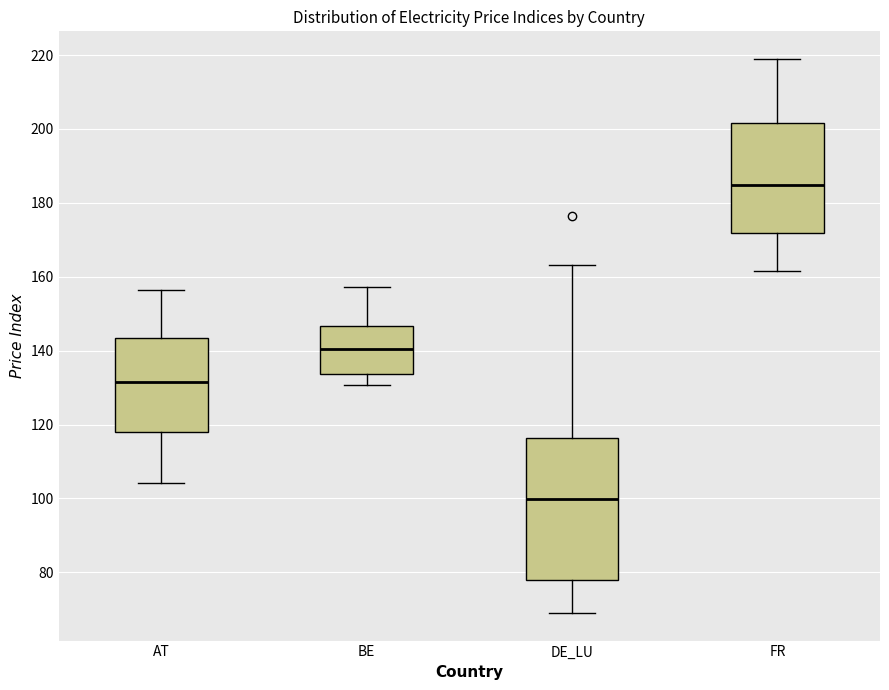

Reading left to right, read every box against the y-axis: the position of its median line, the range the box covers, and the ends of its whiskers. The values are not printed on the chart, so give them approximately, as read against the axis.

AT: median 132, box 118 to 144, whiskers 104 to 156
BE: median 140, box 134 to 146, whiskers 130 to 158
DE_LU: median 100, box 78 to 116, whiskers 70 to 164
FR: median 184, box 172 to 202, whiskers 162 to 218